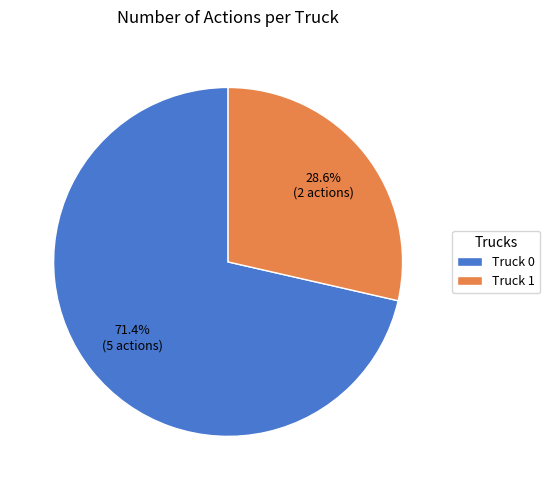

What is the ratio of the value at Truck 0 to the value at Truck 1?

2.5